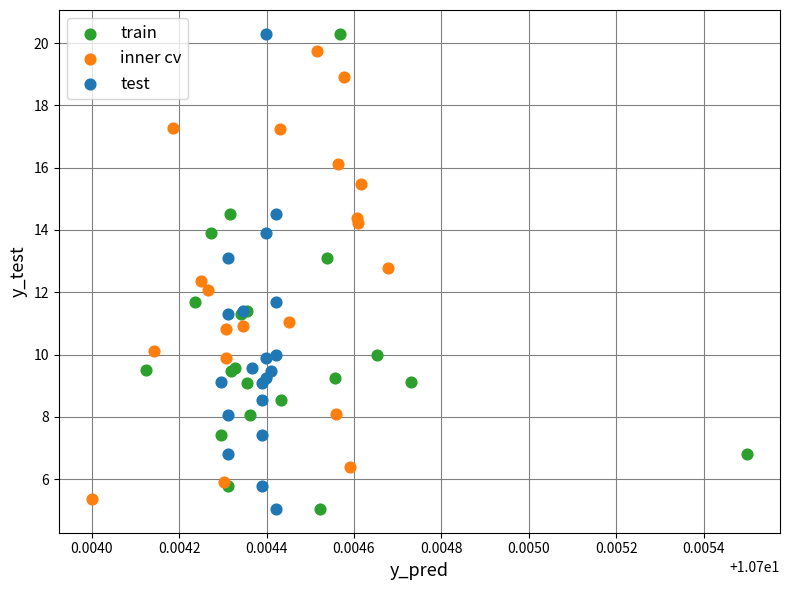

What are all the series names shown in the legend?

train, inner cv, test